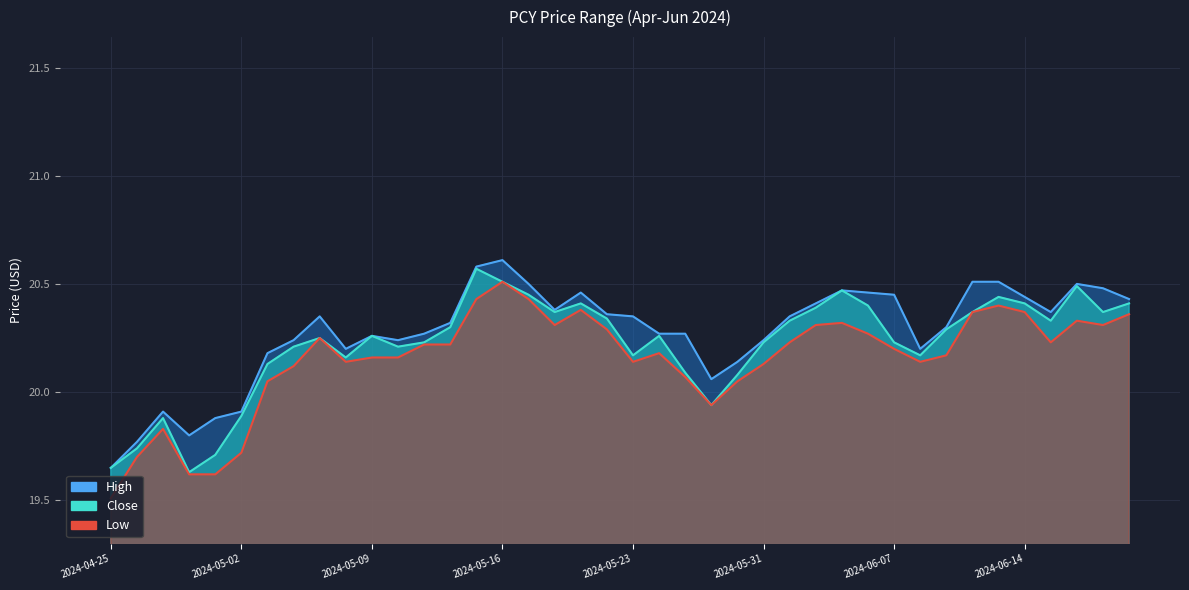

What position from the left is 2024-06-04?

28